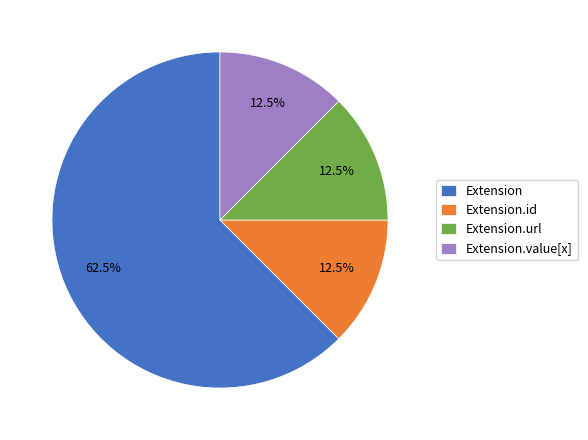

Which has a higher value, Extension.value[x] or Extension?

Extension